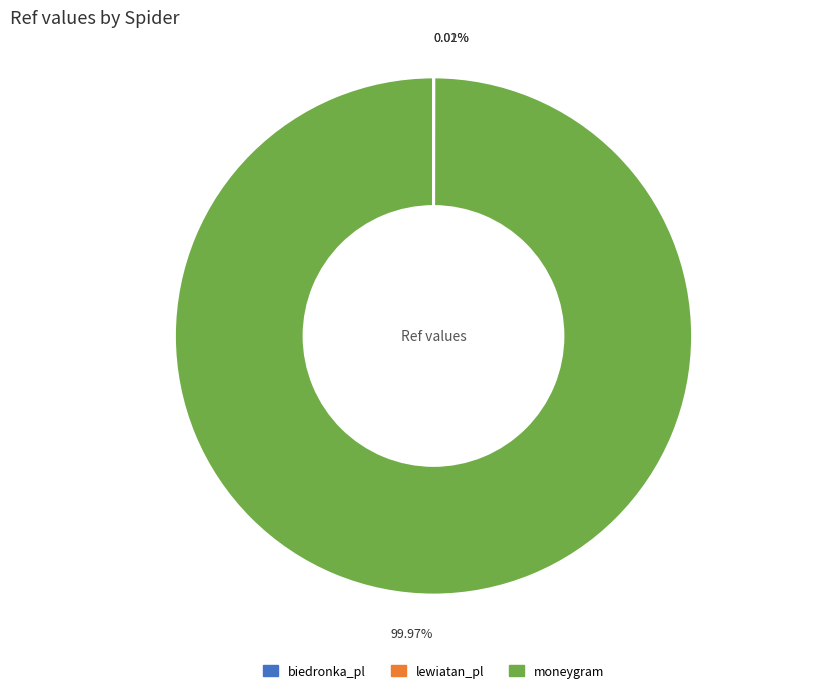

Is there any slice that represents more than half of the pie?

Yes